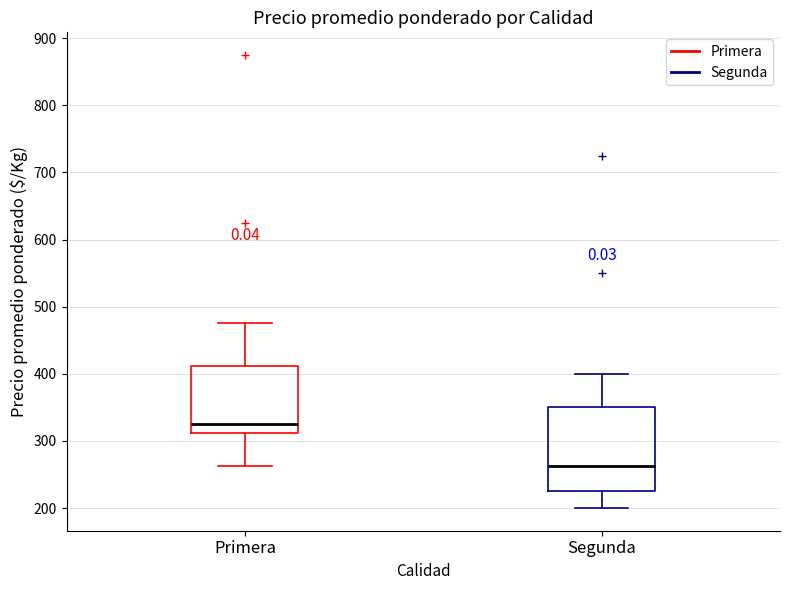

Which box has the lowest median line?

Segunda